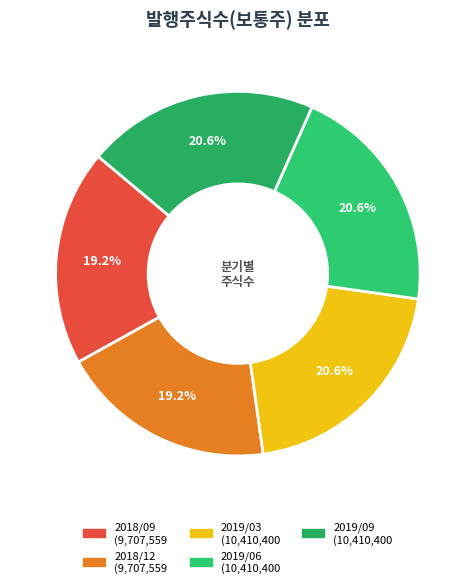

To the nearest percent, what is the difference between the 2018/09 and 2019/06 slice percentages?

1%